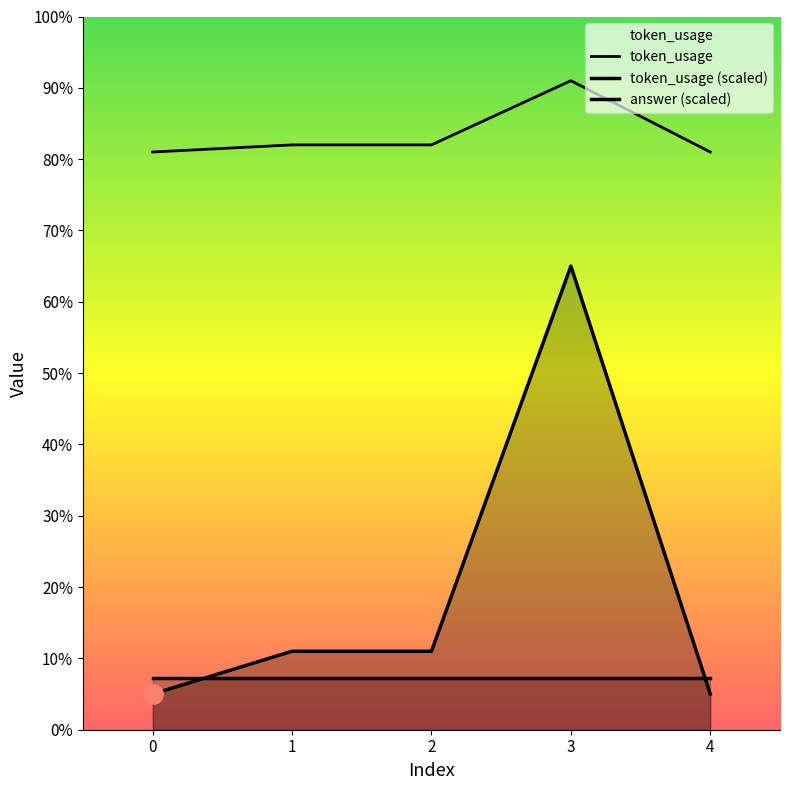

Does the chart have visible grid lines?

No